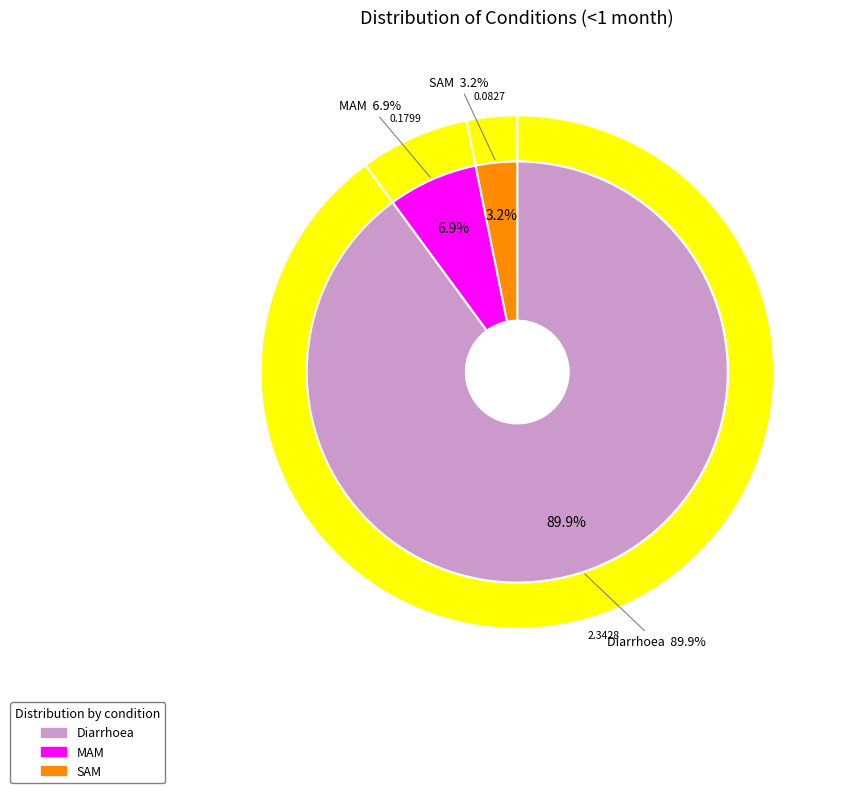

How many slices are in this pie chart?

3